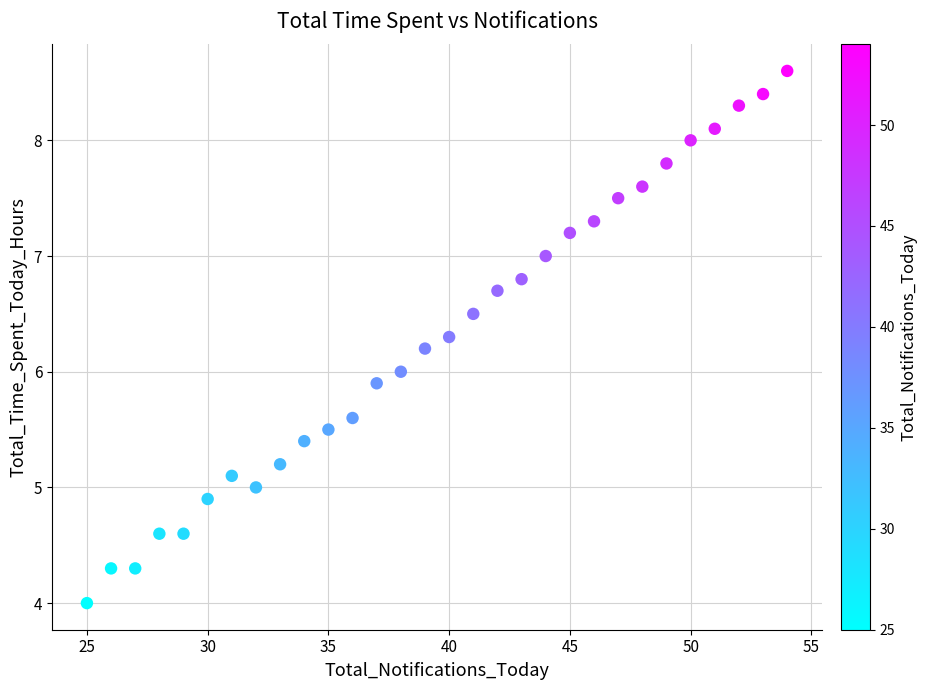

What is the range of Y values (max minus min)?

4.6